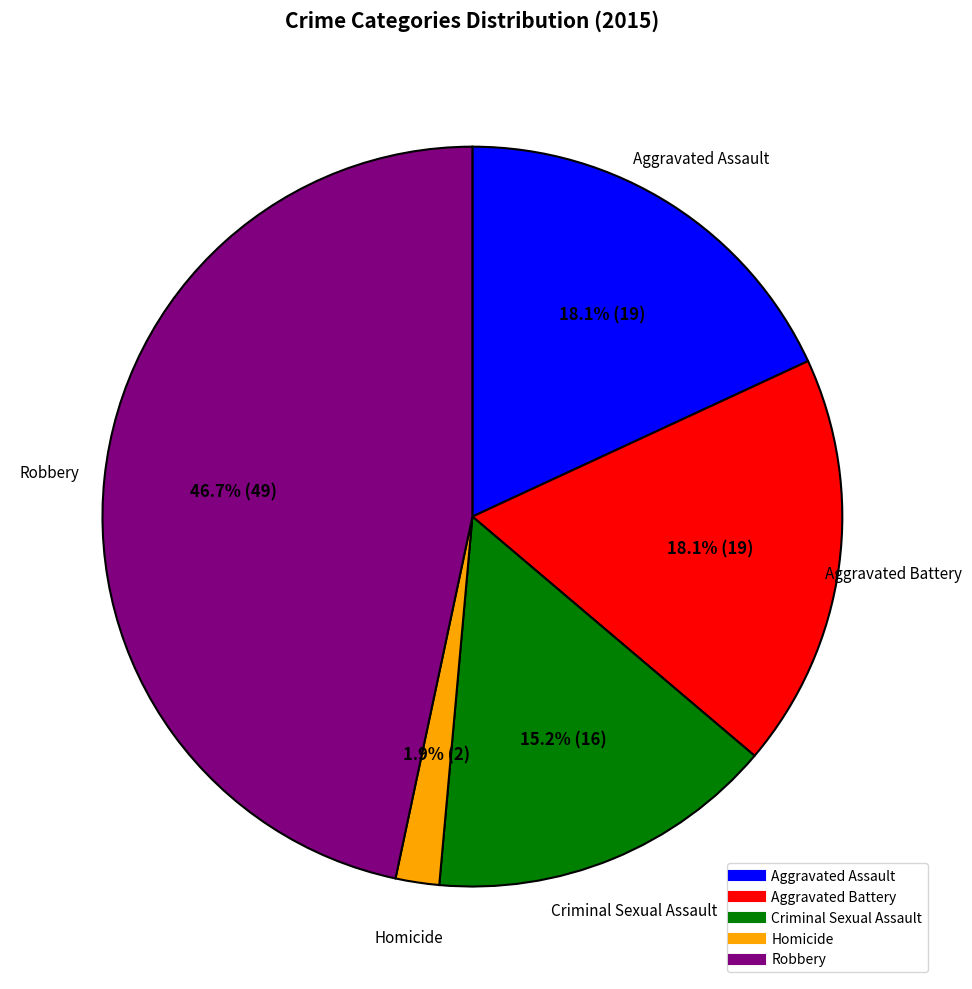

What percentage is the Criminal Sexual Assault slice, to the nearest percent?

15%